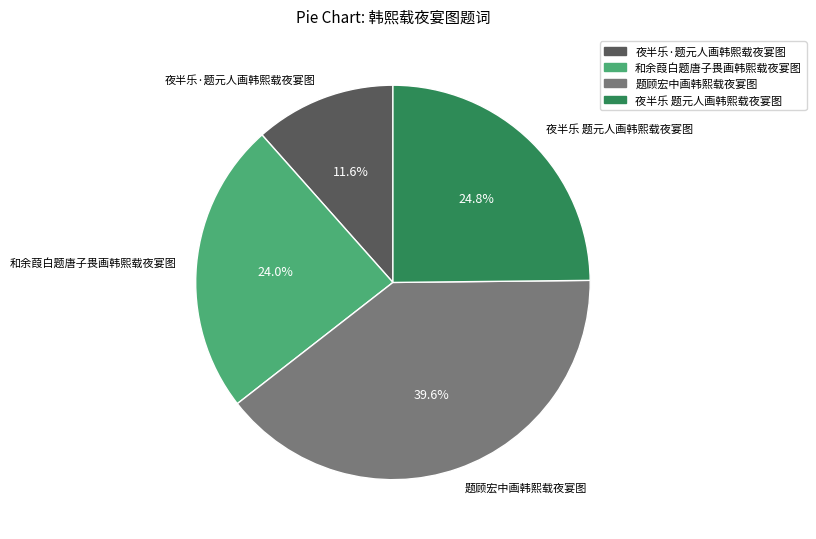

Does any single category account for the majority?

No